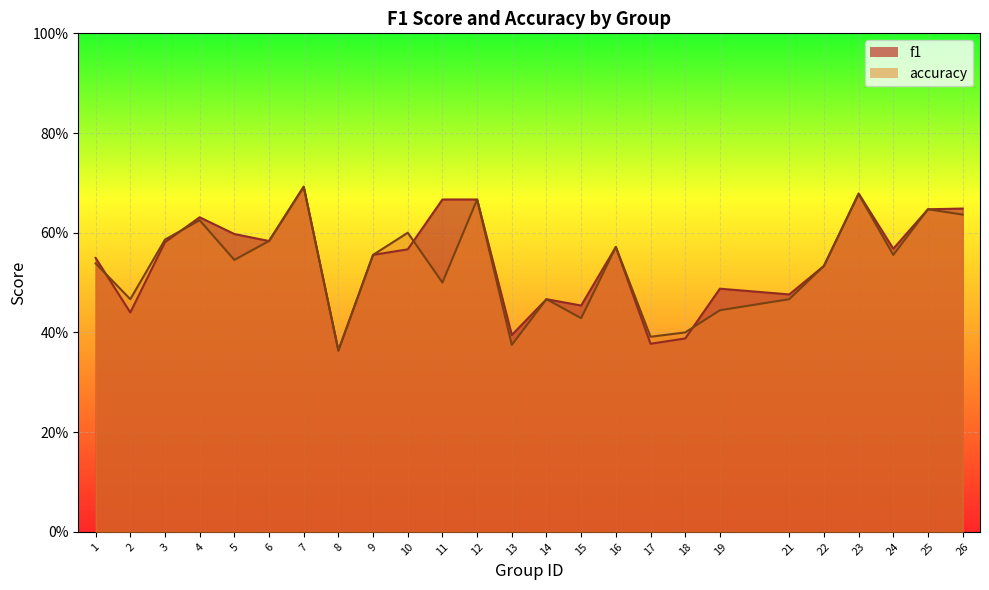

At how many categories does at least one series exceed 0?

25